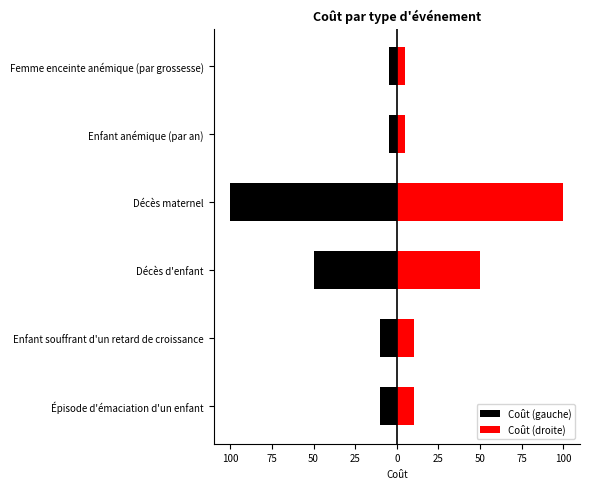

Read the Coût (droite) value at Décès maternel, to the nearest 5.

100